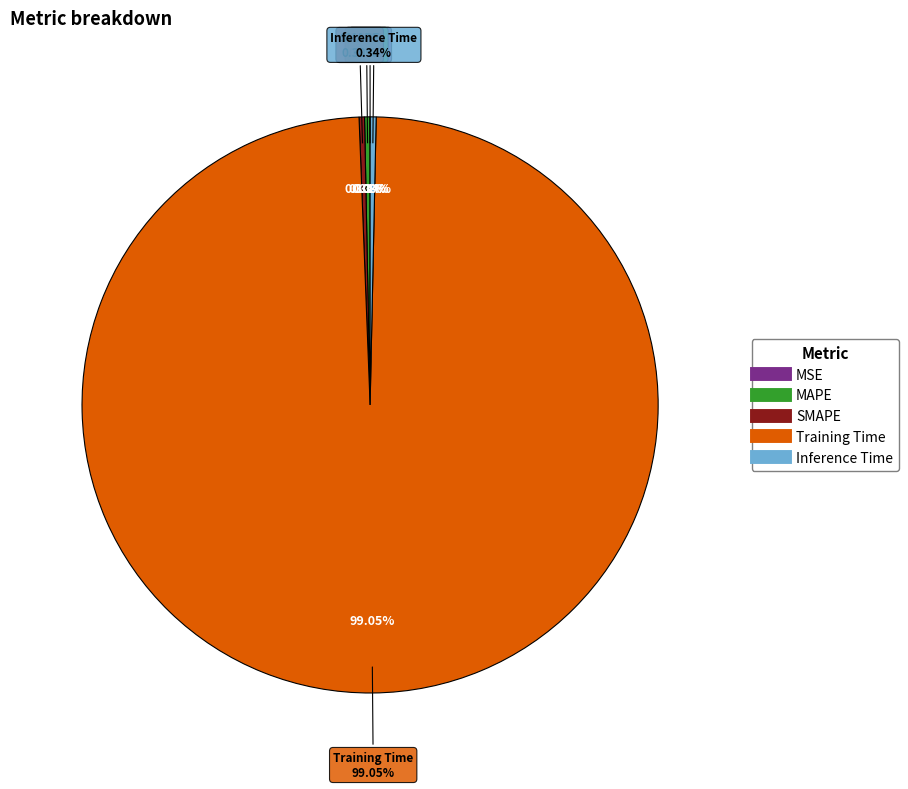

Which has a higher value, Training Time or MAPE?

Training Time